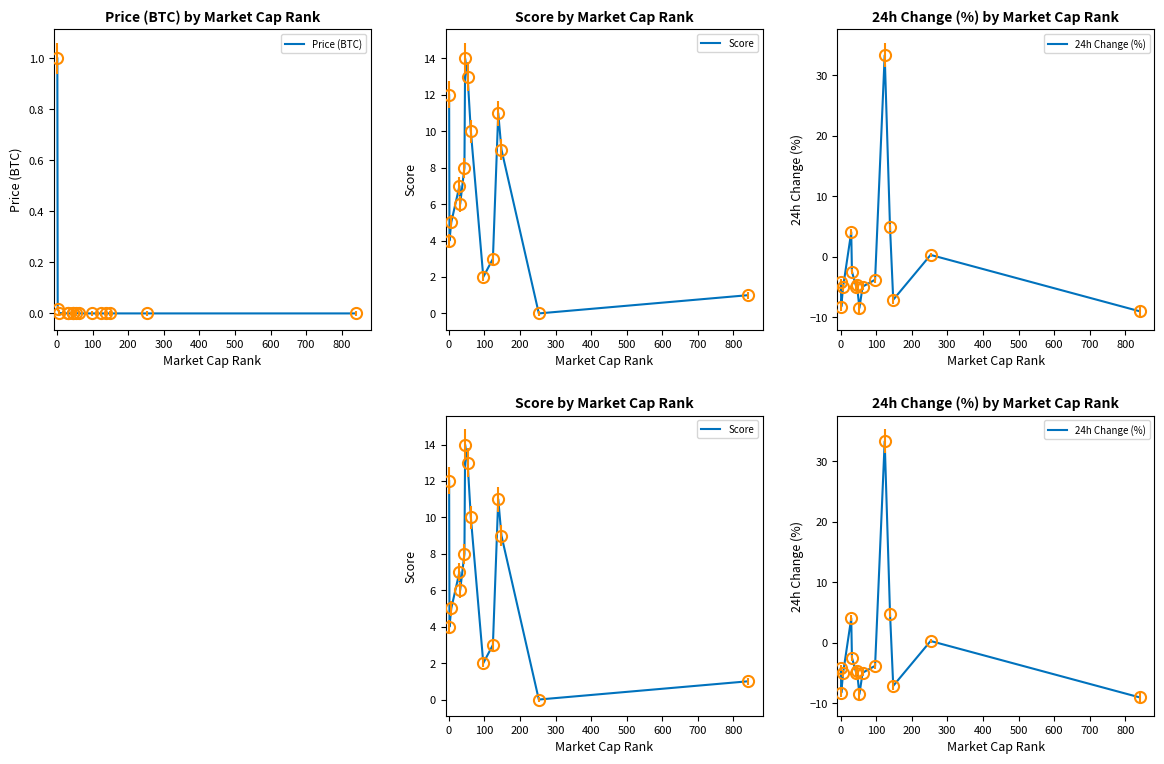

How many positive values does the Score series have?

14